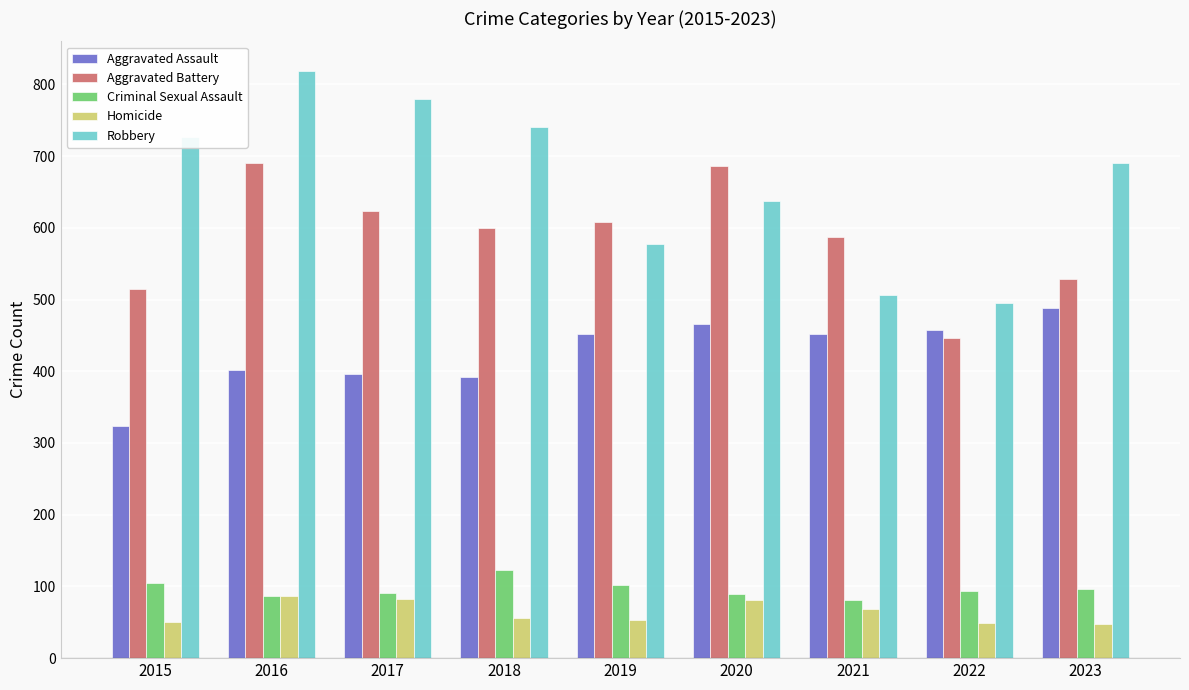

Are the bars grouped side by side (vs. stacked)?

Yes